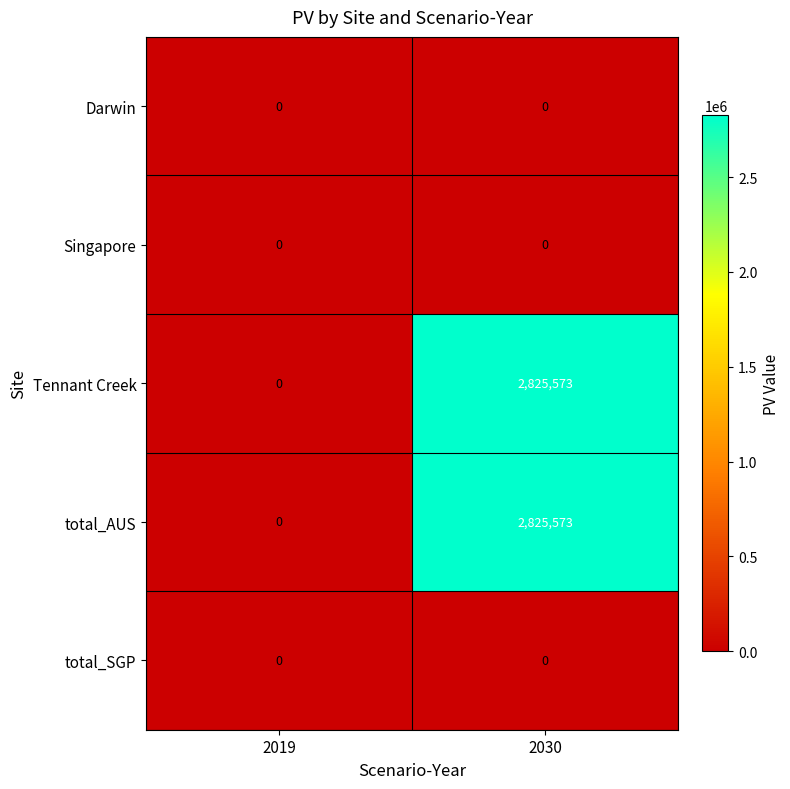

How many data points does each series have?

2